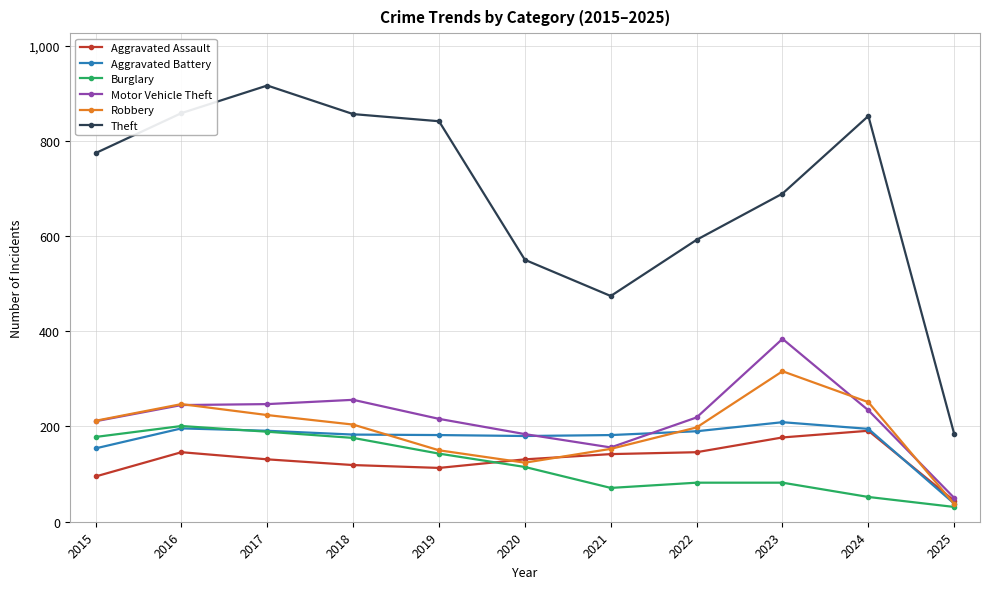

Is it true that Aggravated Battery equals 316 at 2016?

False